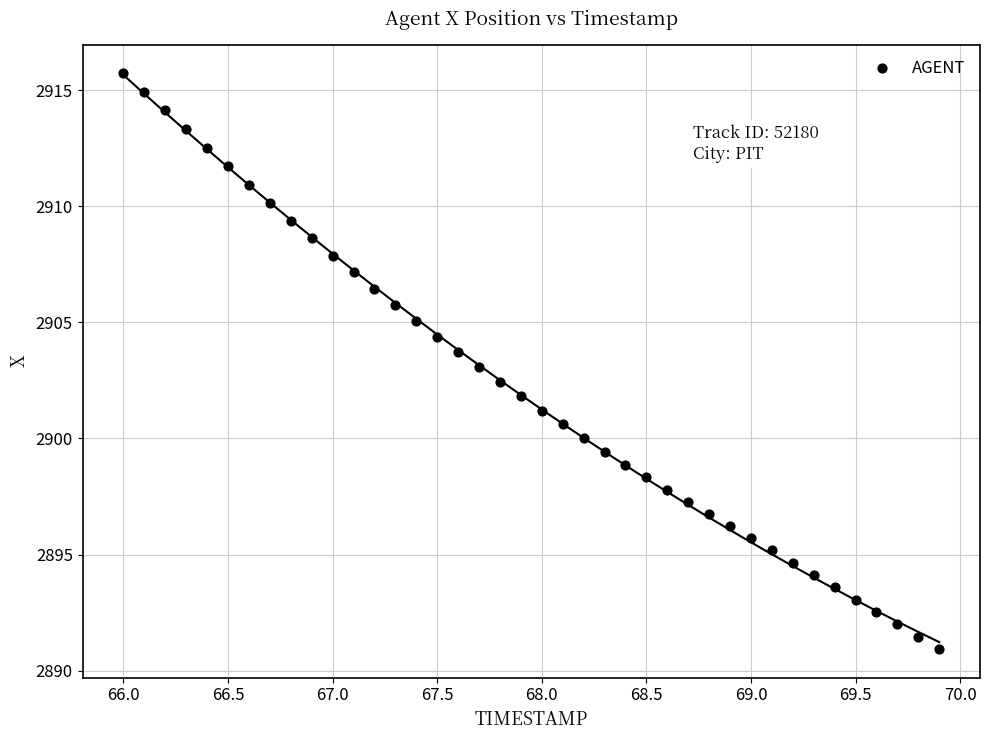

What is the range of Y values (max minus min)?

24.8